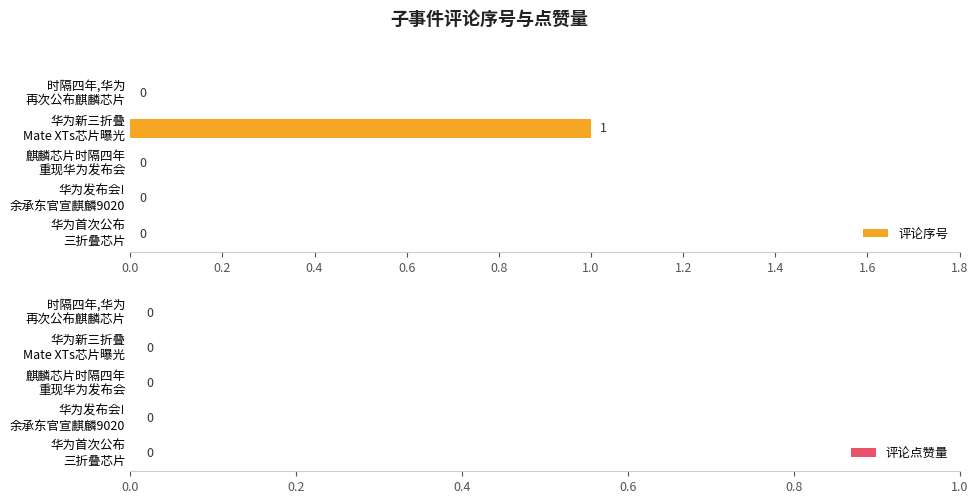

How many values are between 0 and 1?

5